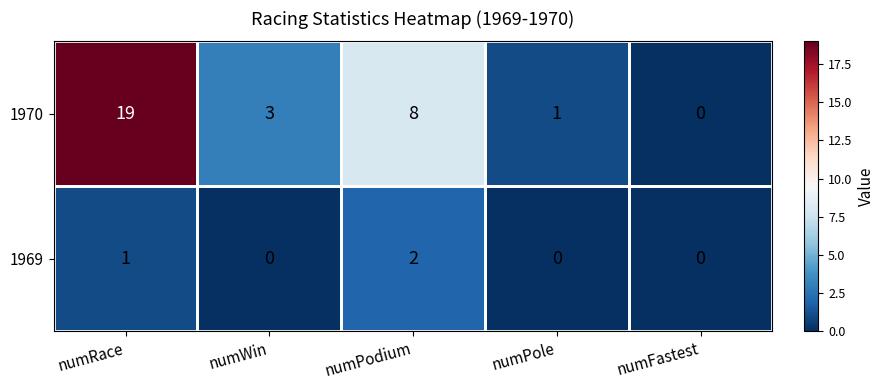

What is the sum of the 1970 values at numRace and numFastest?

19